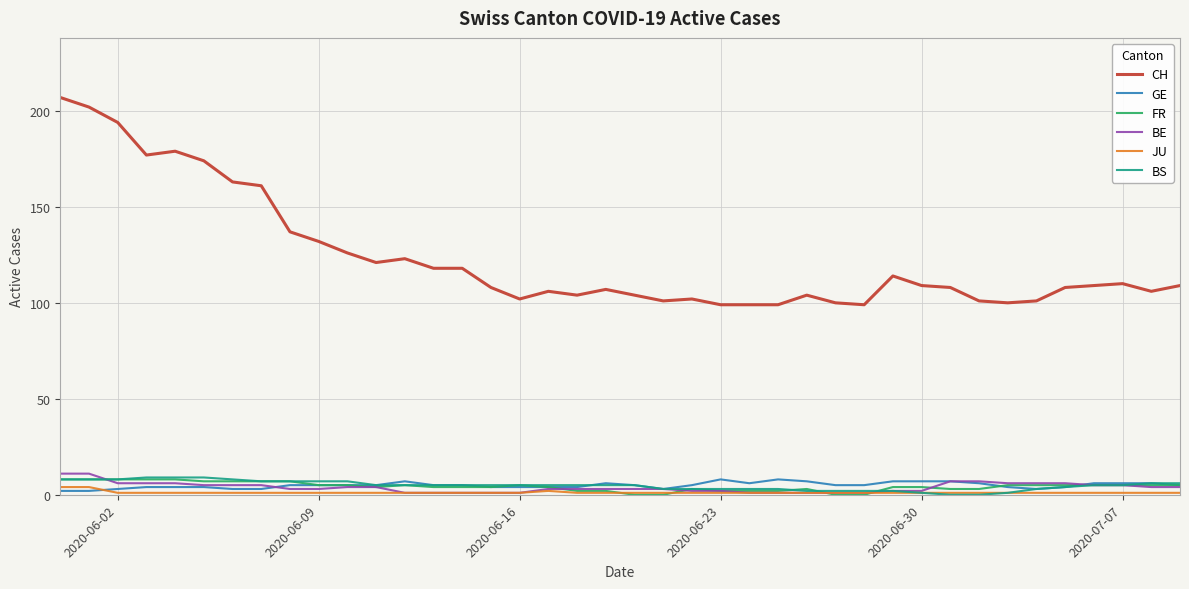

Which series has the widest spread of values?

CH